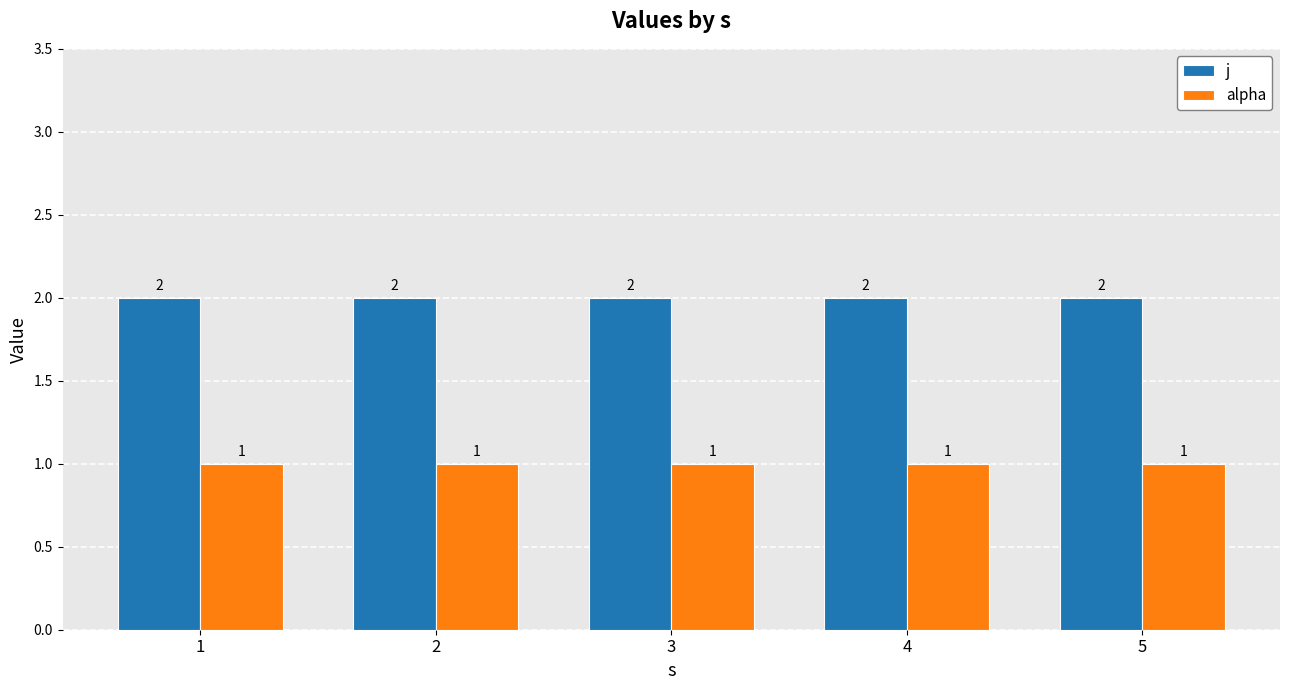

How many bars are there in each group?

2